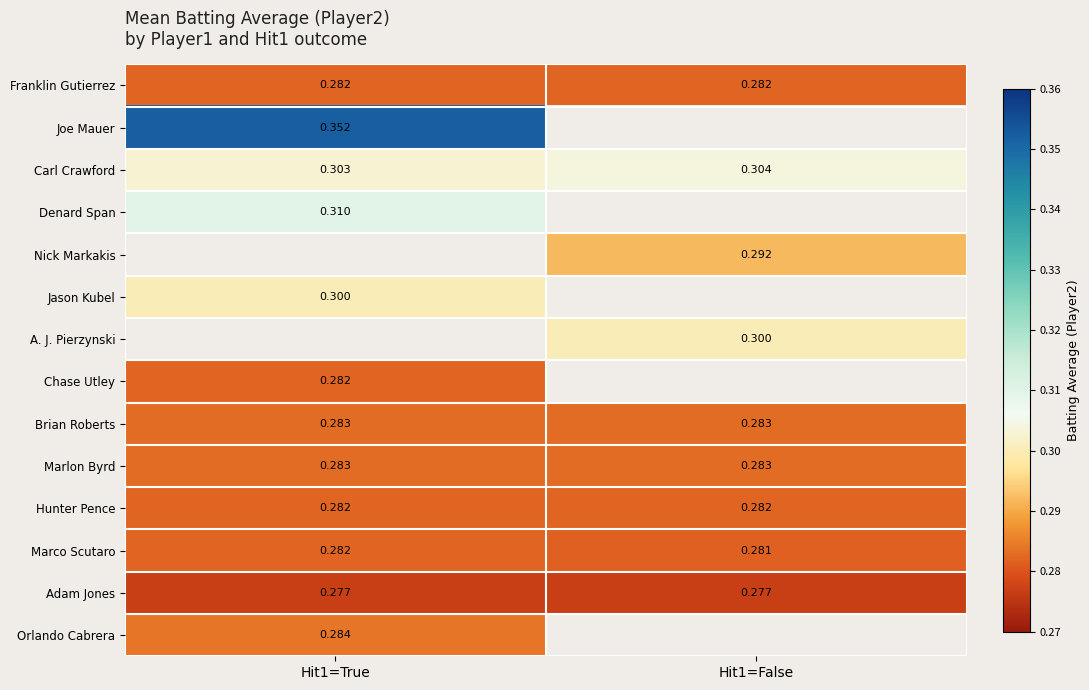

Is the value of Carl Crawford at Hit1=True greater than the value of Chase Utley at Hit1=True?

Yes